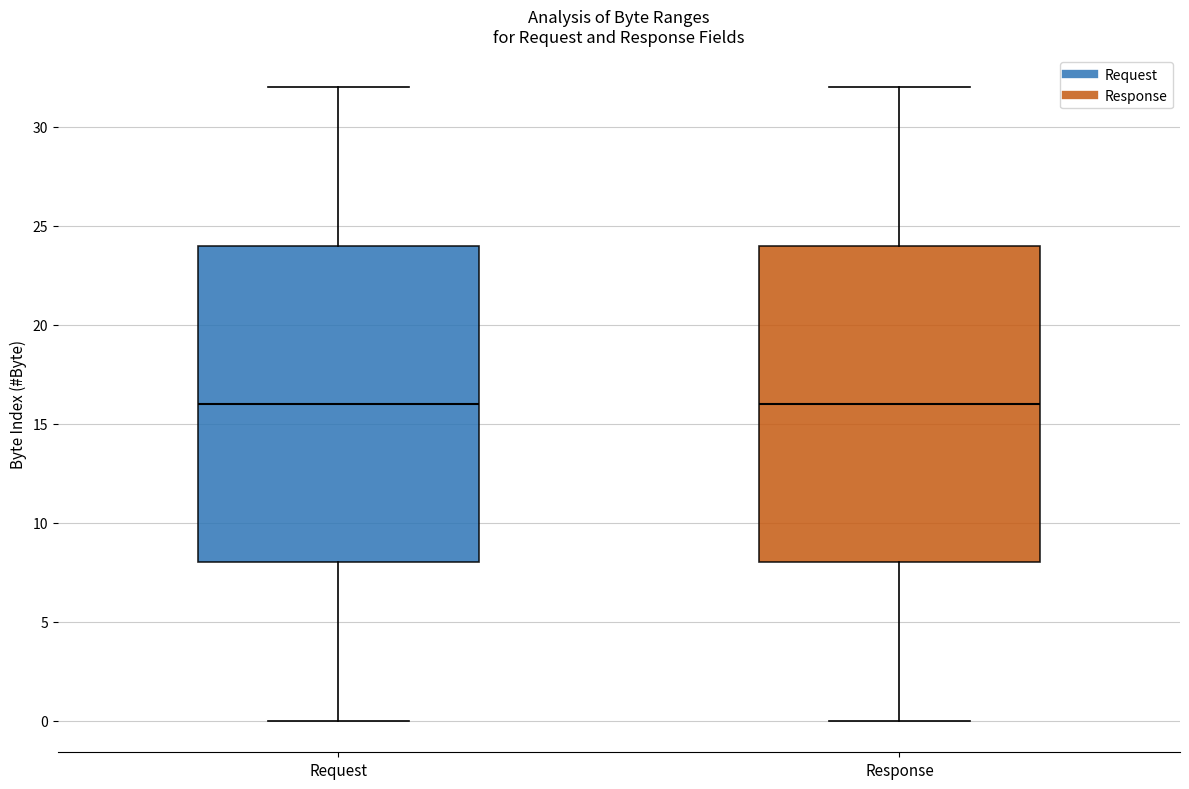

Reading left to right, transcribe this box plot: for each box, give where its median line is, the range the box spans, and where its two whiskers end, as read against the y-axis. The values are not printed on the chart, so give them approximately, as read against the axis.

Request: median 16, box 8 to 24, whiskers 0 to 32
Response: median 16, box 8 to 24, whiskers 0 to 32